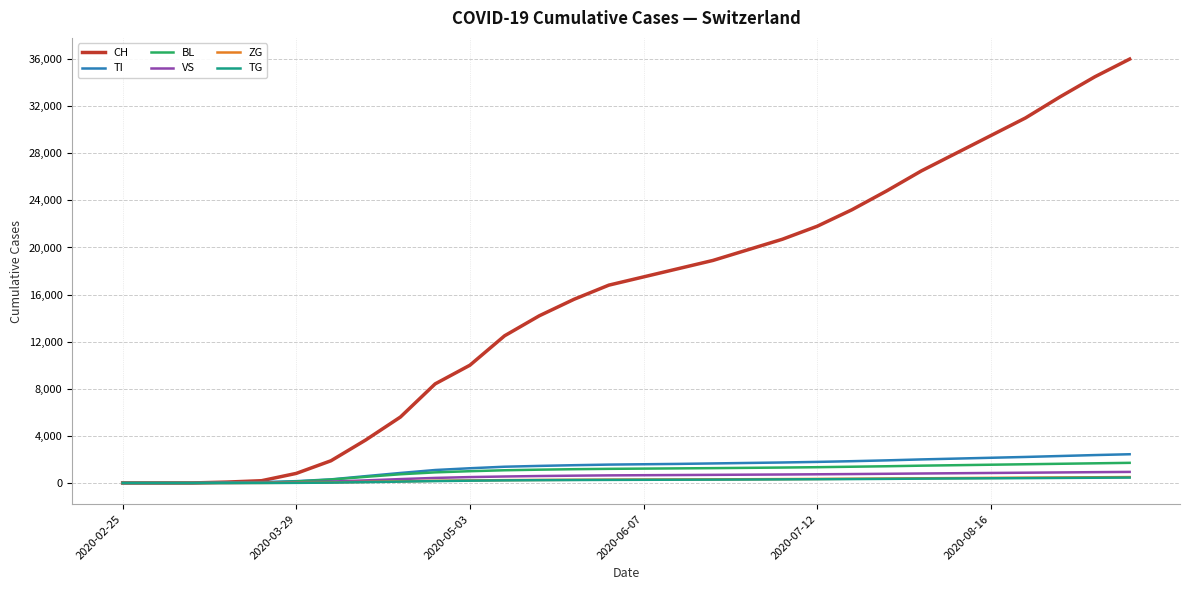

What is the greatest value displayed?

36000